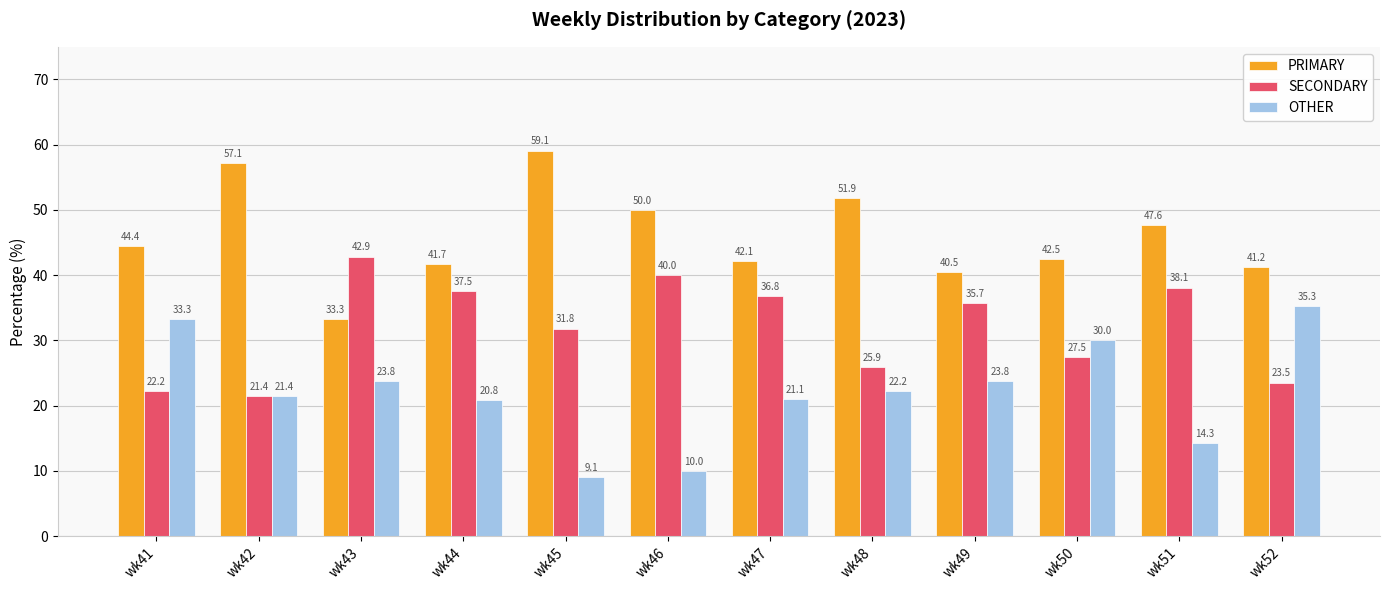

List the labels in order of PRIMARY value, largest first.

wk45, wk42, wk48, wk46, wk51, wk41, wk50, wk47, wk44, wk52, wk49, wk43